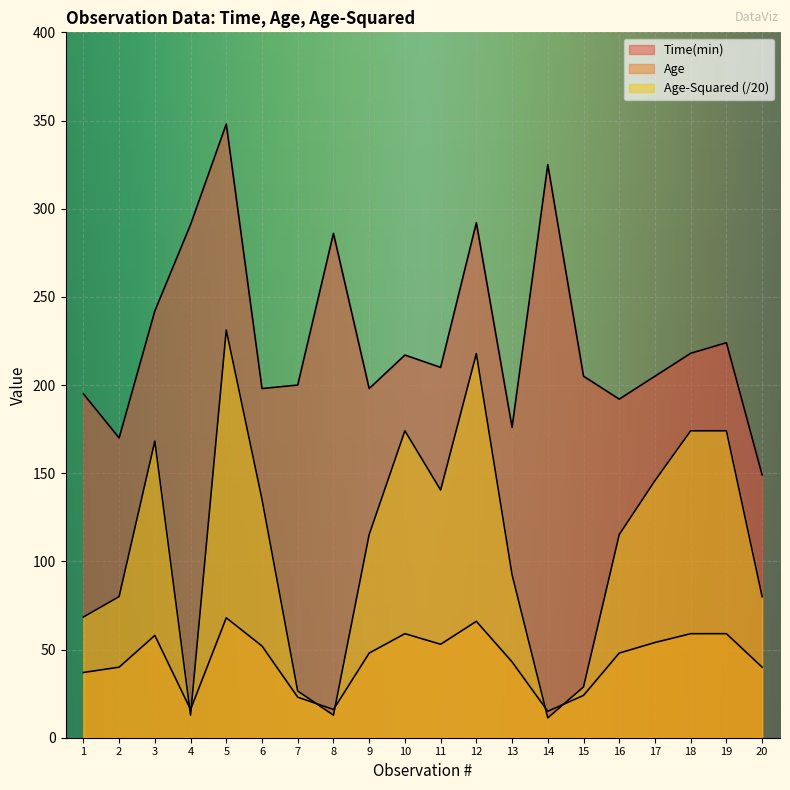

What are all the series names shown in the legend?

Time(min), Age, Age-Squared